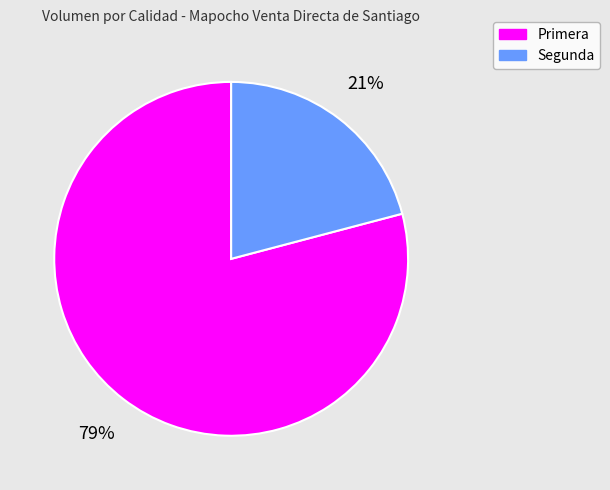

To the nearest percent, what percentage of the pie is Segunda?

21%